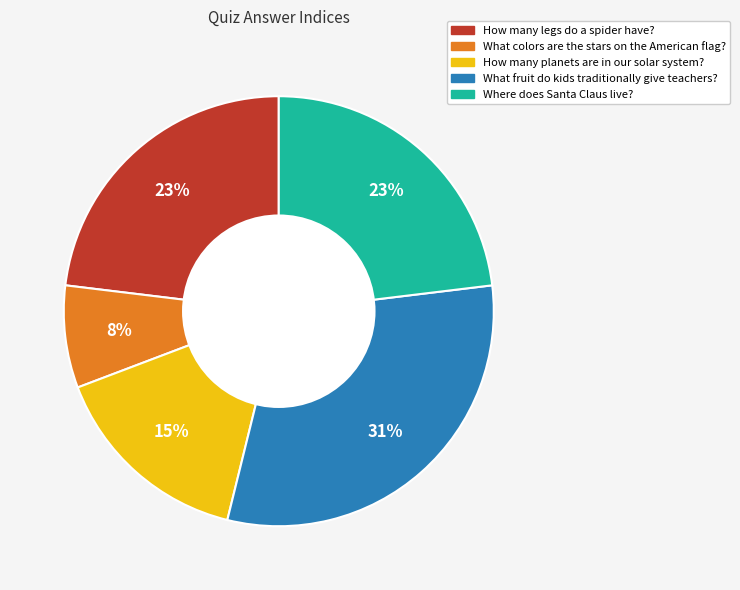

Which slice is the largest?

What fruit do kids traditionally give teachers?